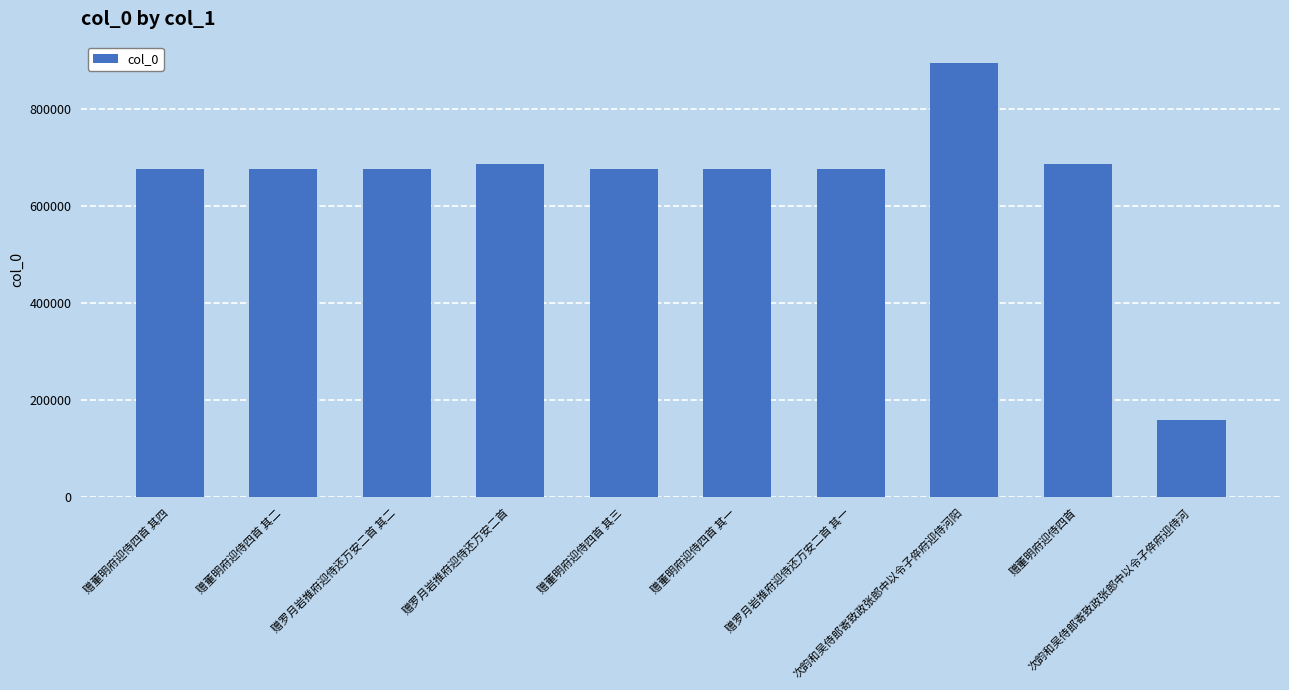

What is the difference between the maximum and minimum values?

734735